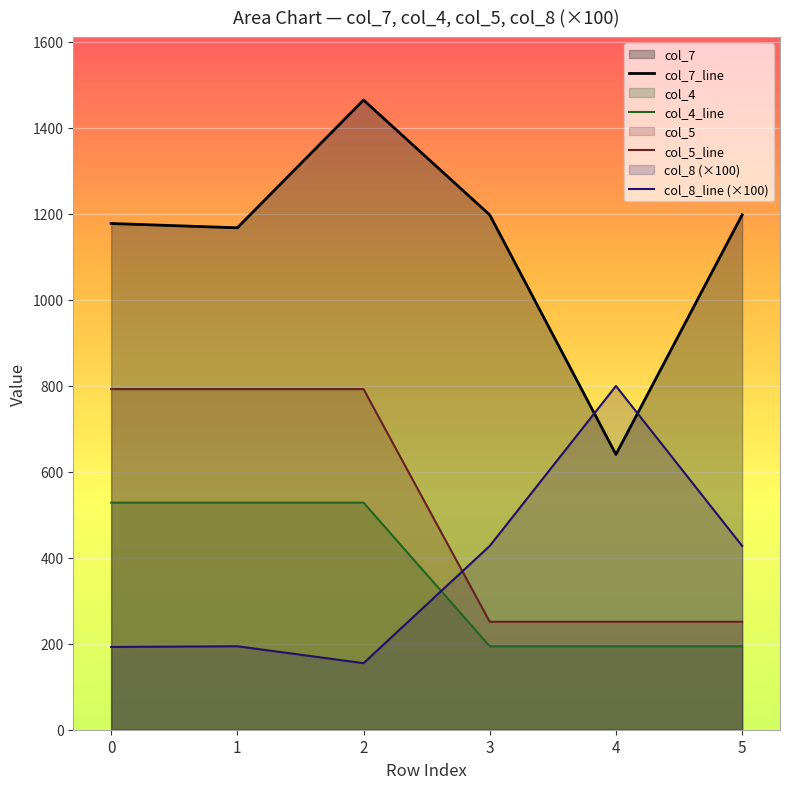

How many lines are shown in the chart?

4